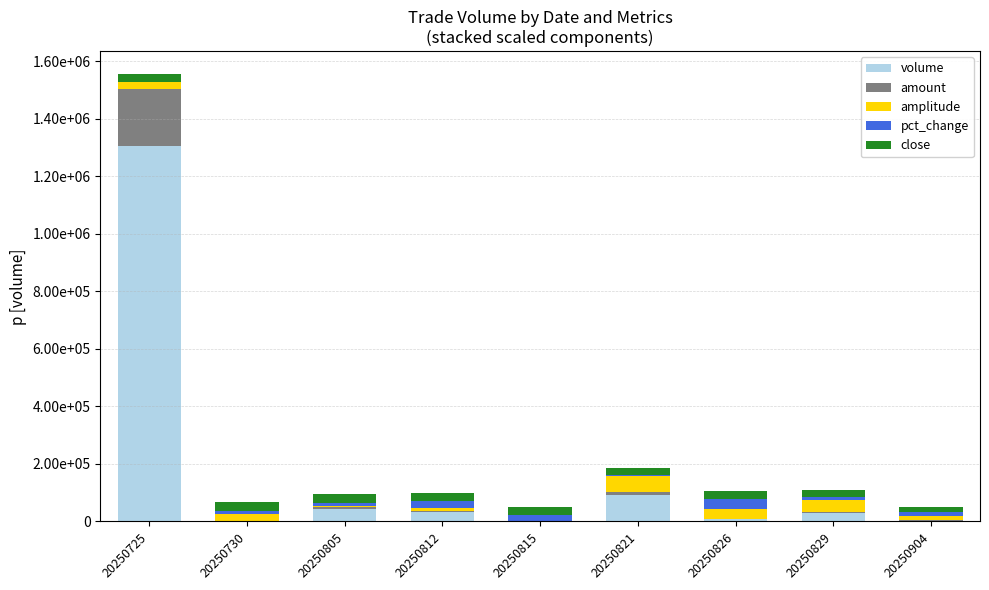

Does the chart contain stacked bars?

Yes